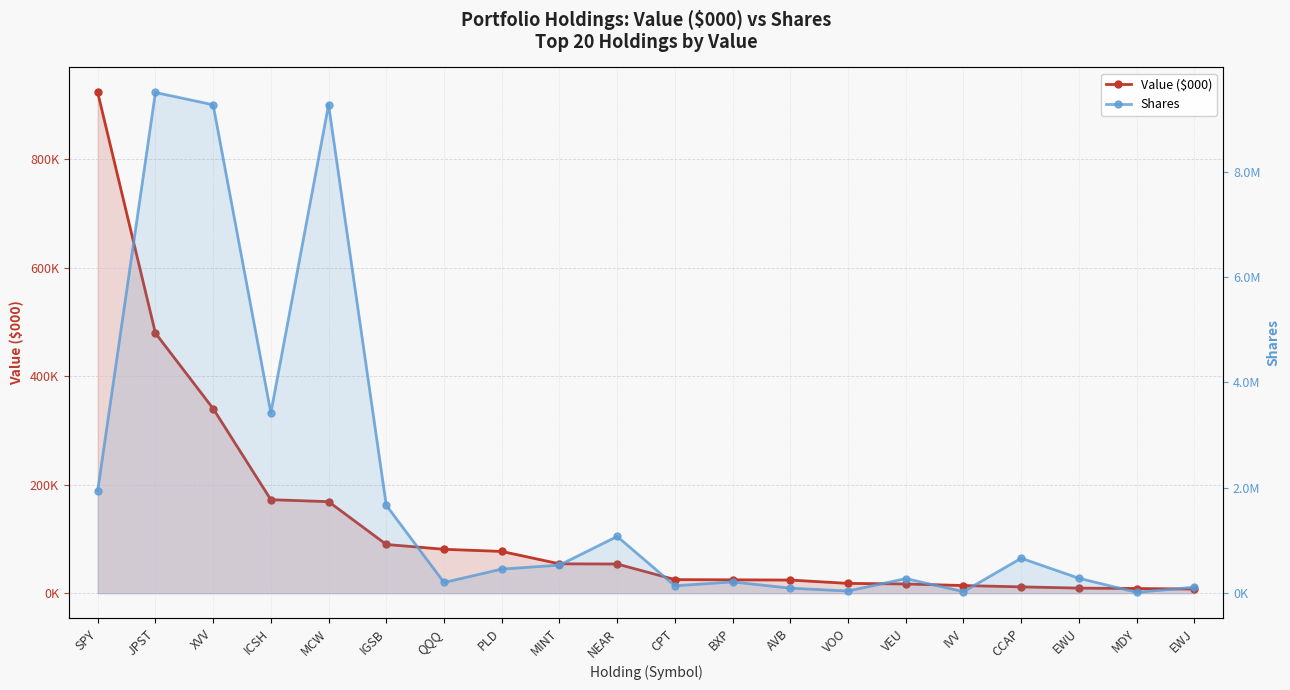

Reading right to left, extract all data points from this chart.

Value ($000): 7633	8644	9398	11687	14114	17036	18113	24235	24673	25074	53809	54161	77042	80982	89872	168793	172435	340413	479628	923290
Shares: 113989	16698	283573	664014	29590	278000	41489	95947	214215	140331	1077259	533286	457604	203550	1668000	9269238	3422000	9267981	9501354	1943932